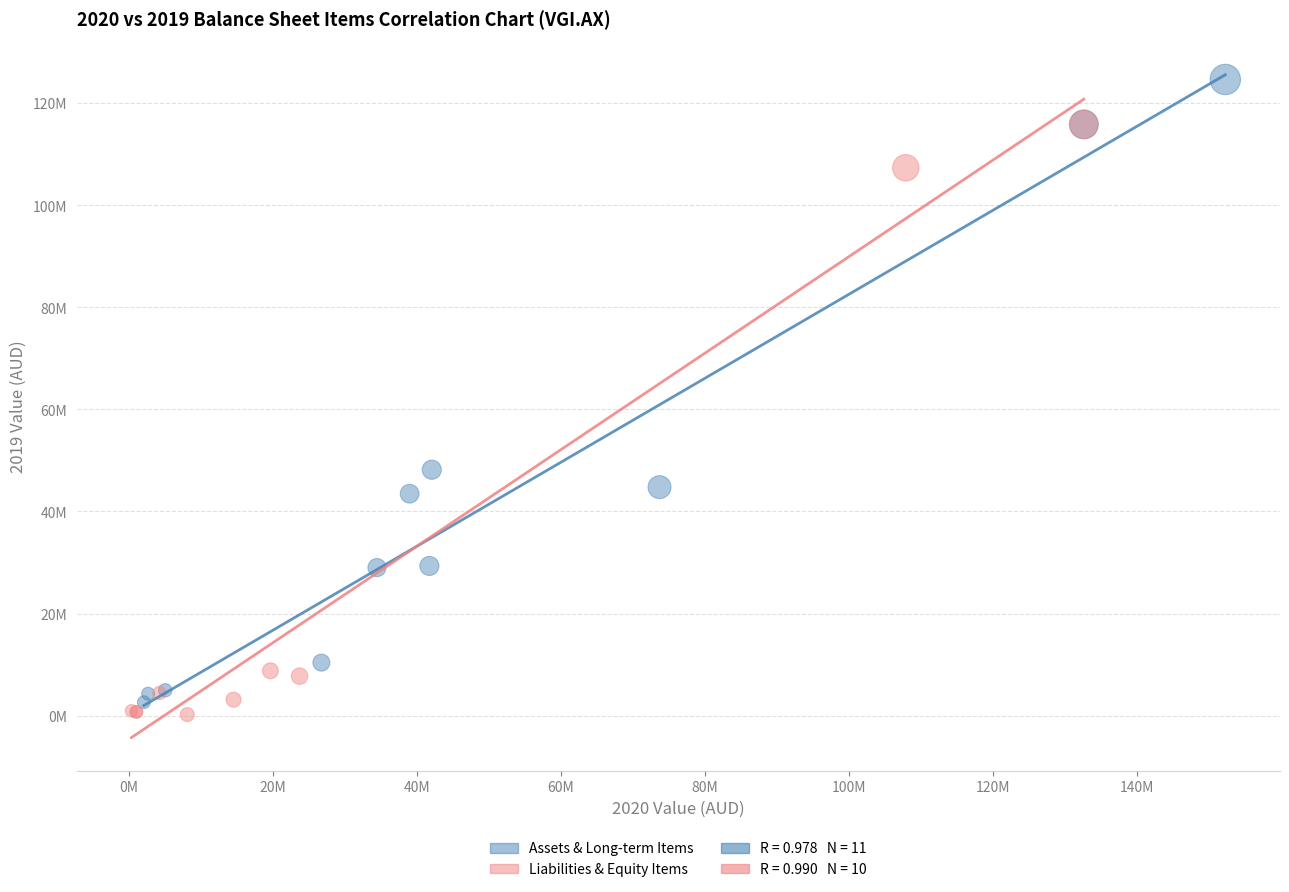

Which series reaches the maximum Y coordinate?

Assets & Long-term Items